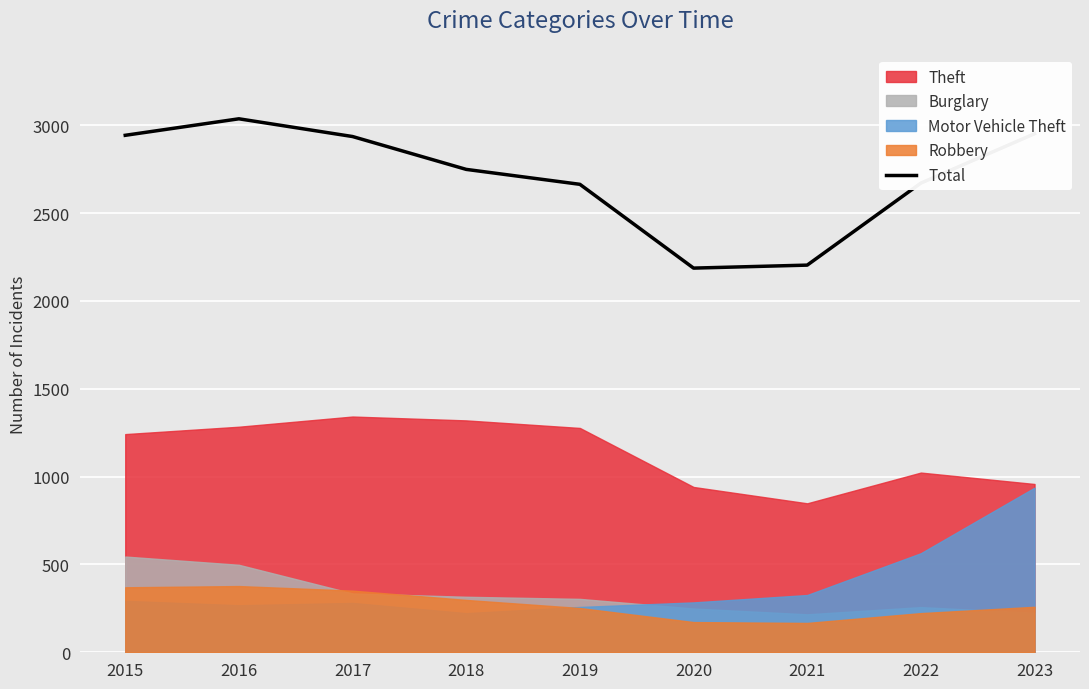

Rank the categories by value from lowest to highest.

2020, 2021, 2019, 2022, 2018, 2017, 2015, 2023, 2016